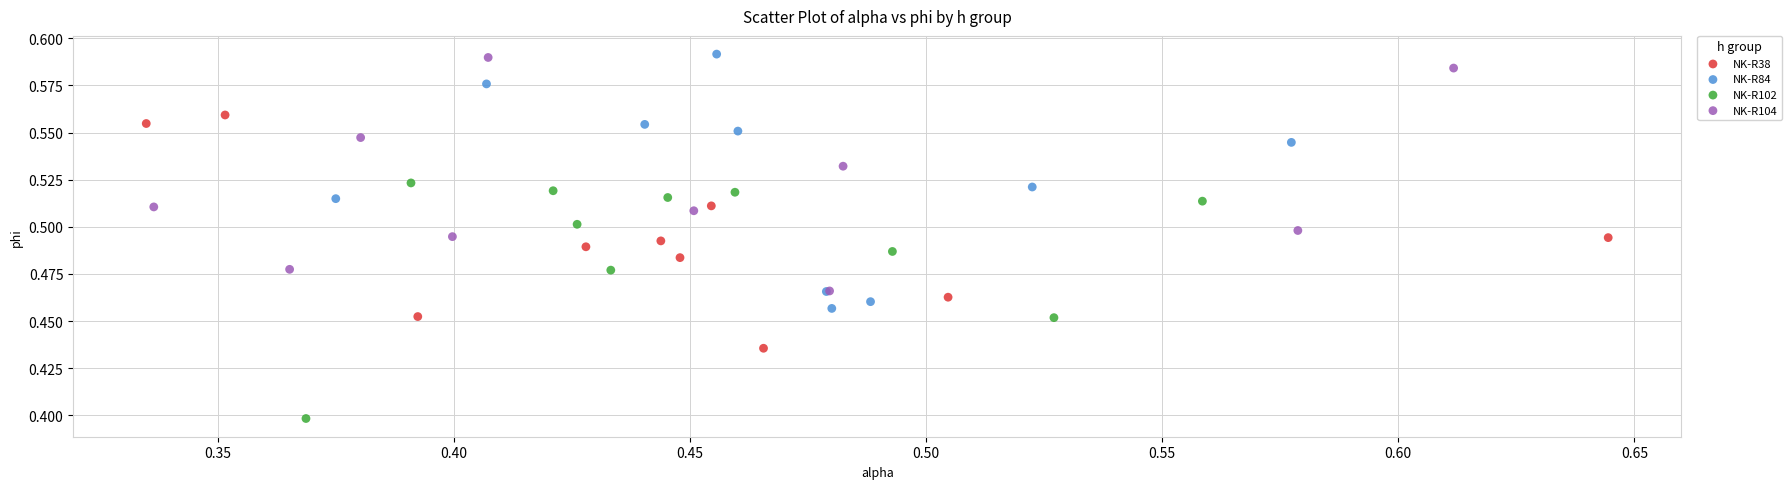

Which series reaches the maximum Y coordinate?

NK-R84